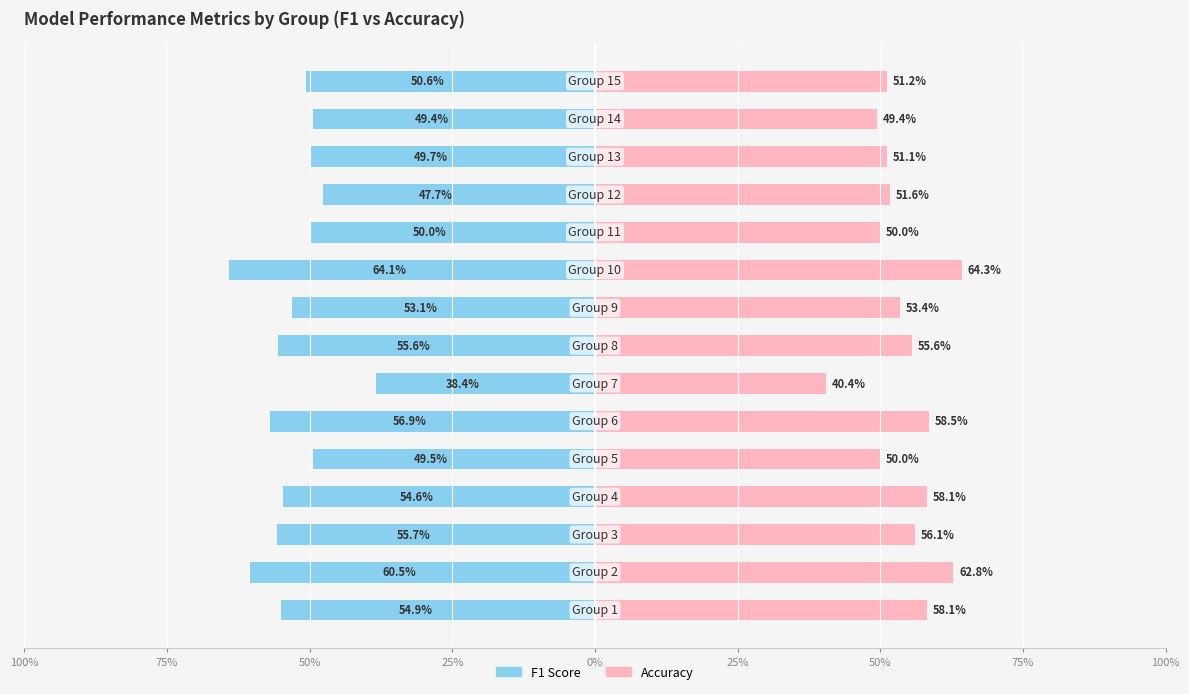

List the series in order of their overall mean, lowest first.

f1, accuracy